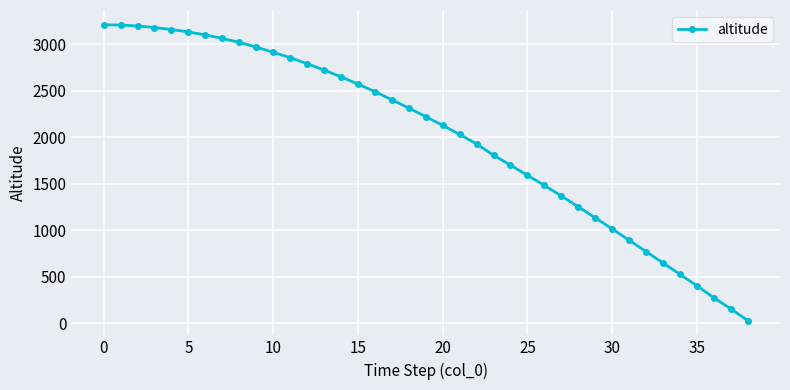

What is the sum of all values?

78350.4